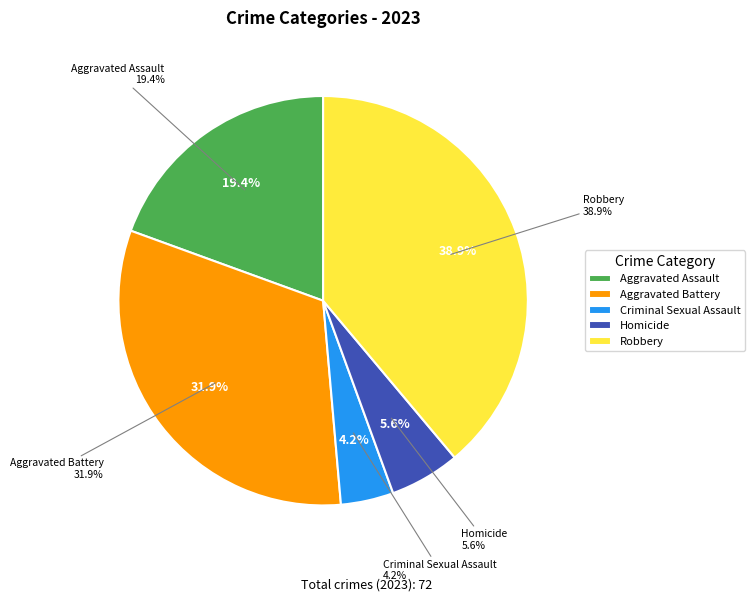

To the nearest percent, what is the difference between the Homicide and Aggravated Assault slice percentages?

14%